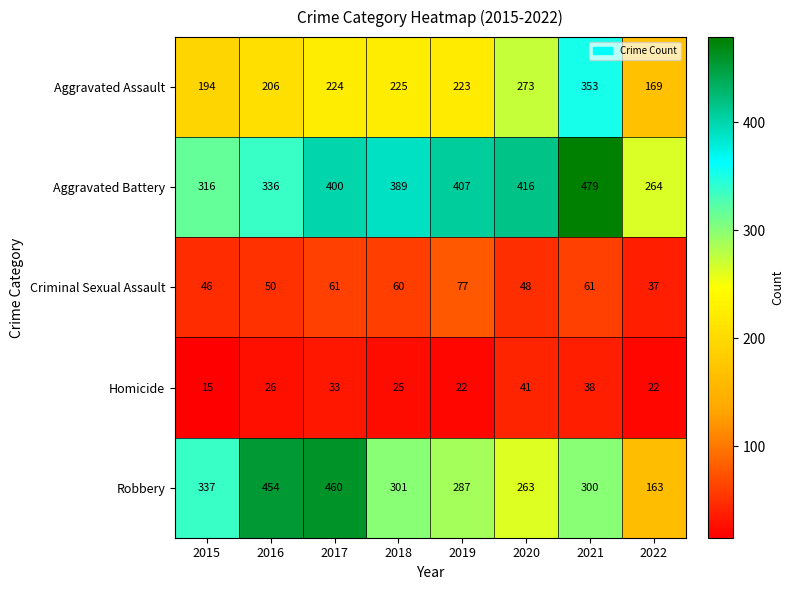

At 2017, list the series in order from largest to smallest.

Robbery, Aggravated Battery, Aggravated Assault, Criminal Sexual Assault, Homicide